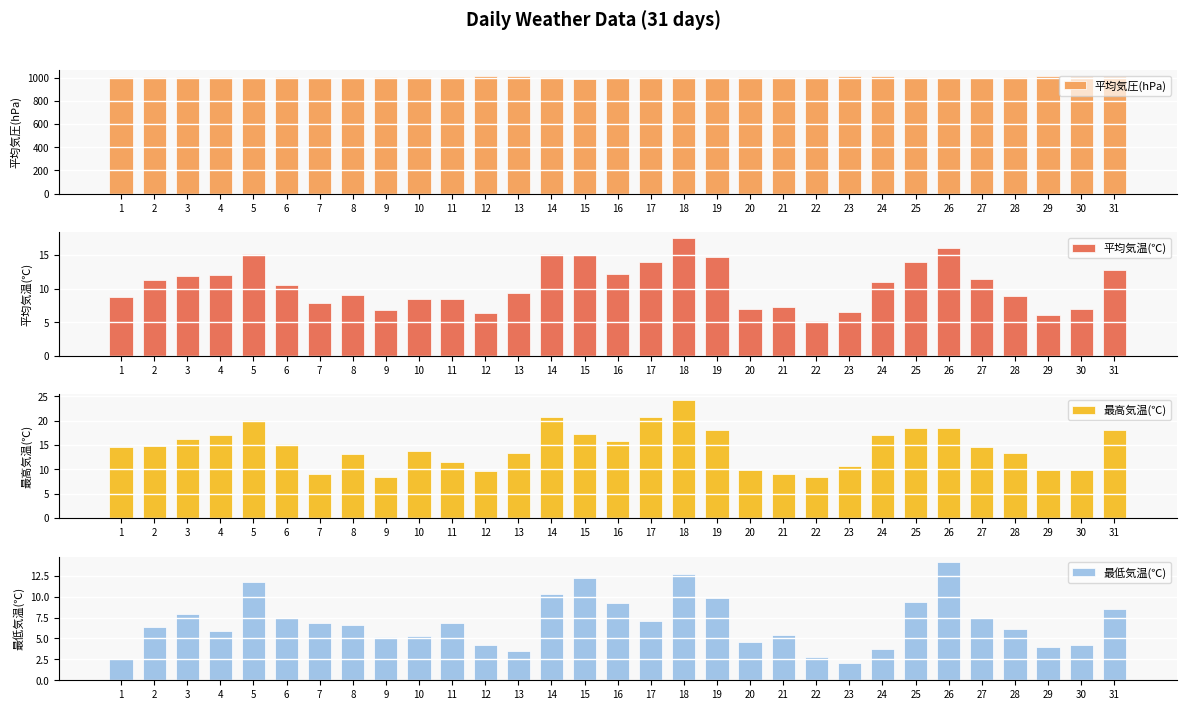

Does the chart contain stacked bars?

No